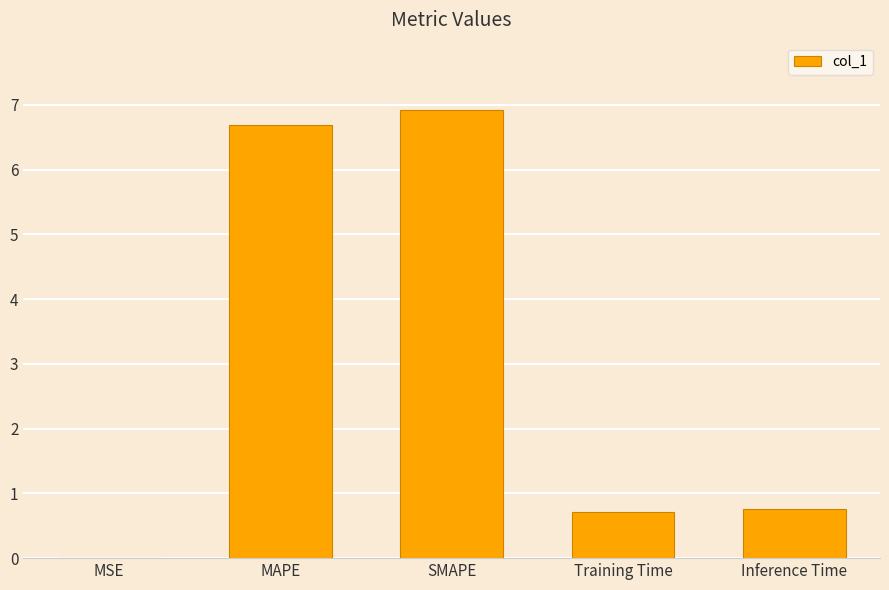

What is the change in value from MSE to Inference Time?

+0.8